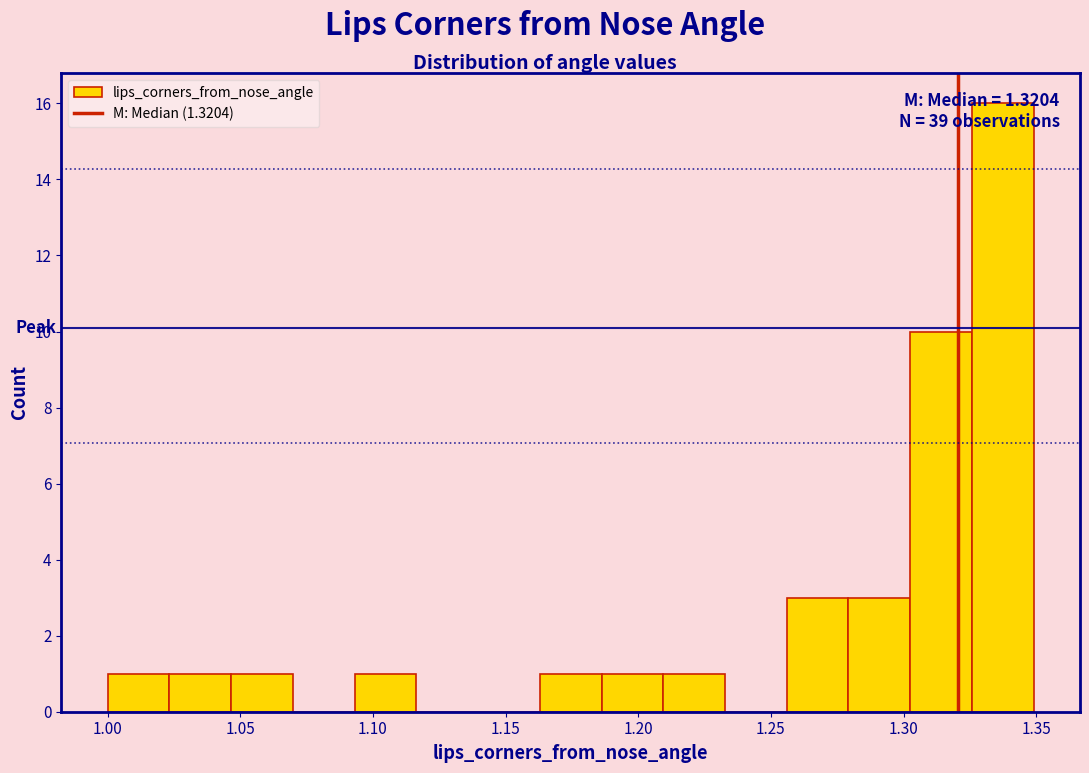

Which range on the x-axis has the tallest bar?

1.325 to 1.350